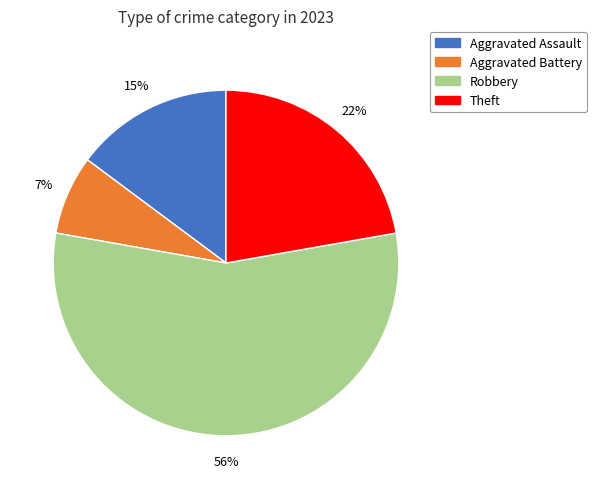

To the nearest percent, what portion does Aggravated Battery represent?

7%